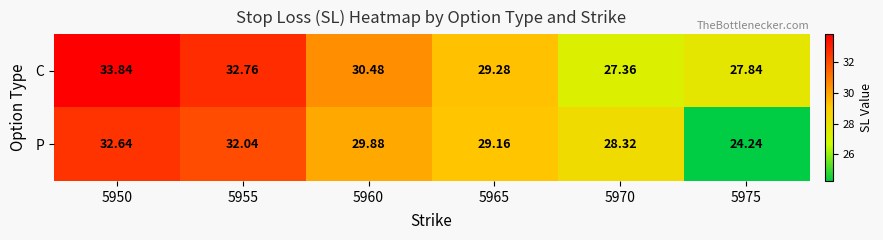

List the series in order of their peak value, highest first.

C, P